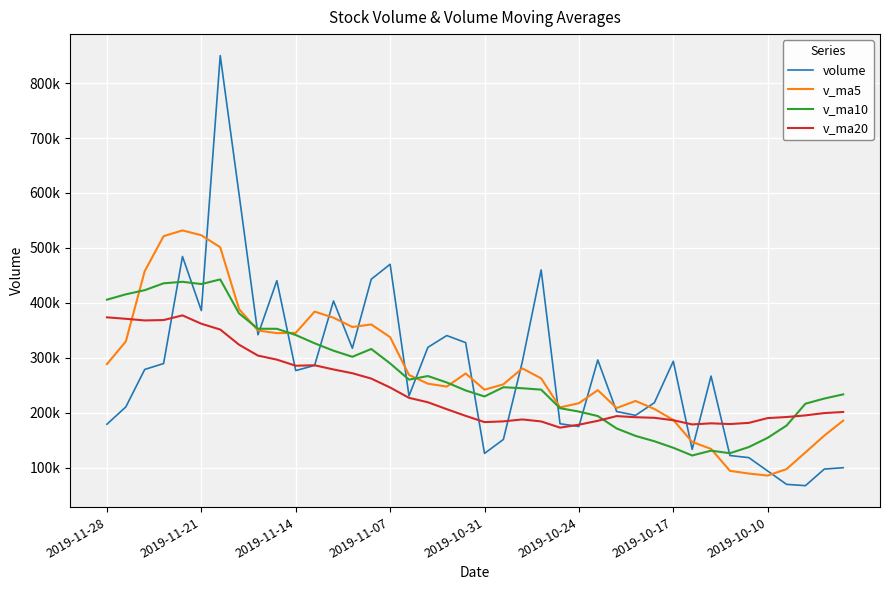

What are all the series names shown in the legend?

volume, v_ma5, v_ma10, v_ma20